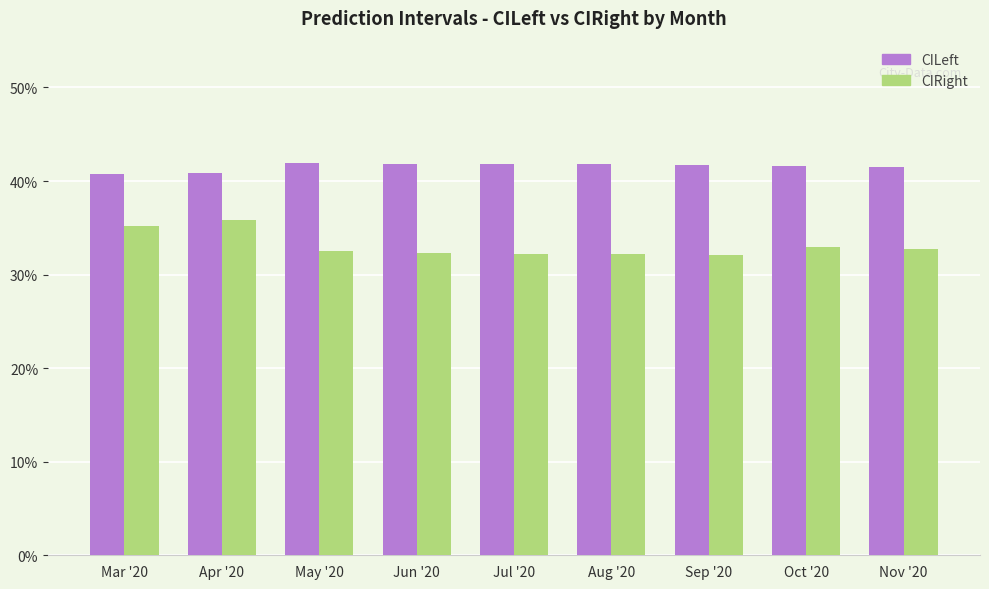

Between Mar '20 and Jul '20, which is larger?

Jul '20